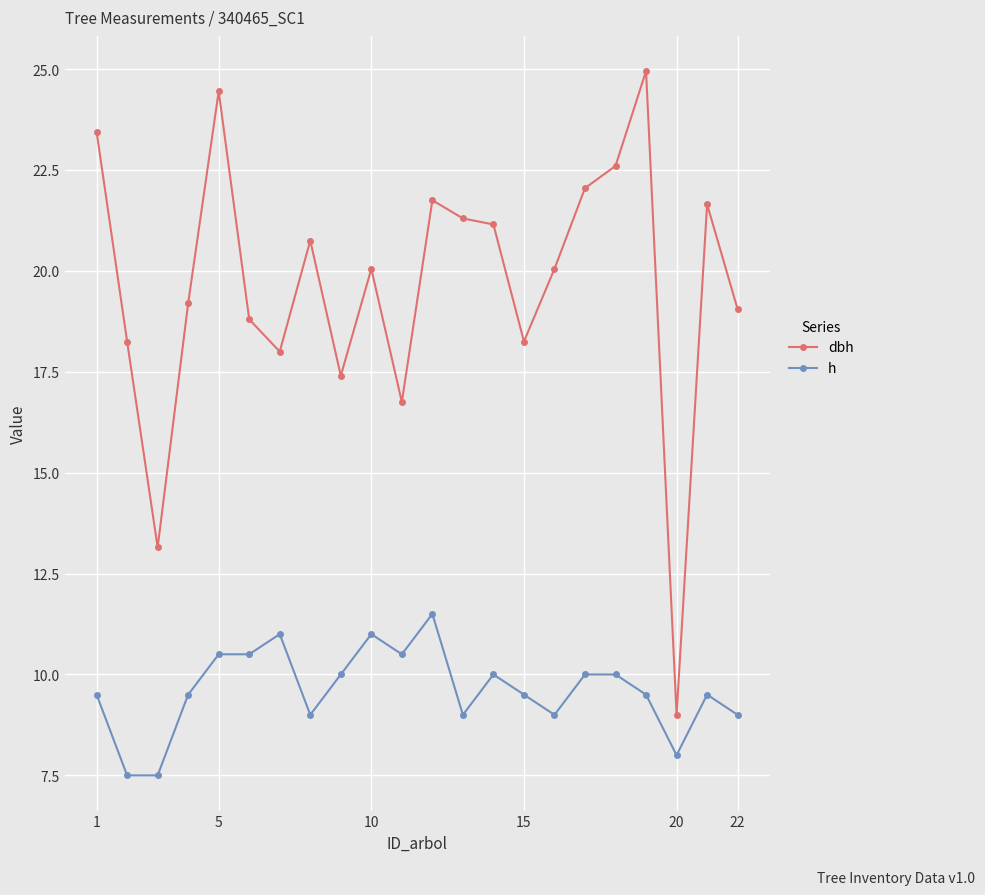

What is the average value of the h series?

9.6